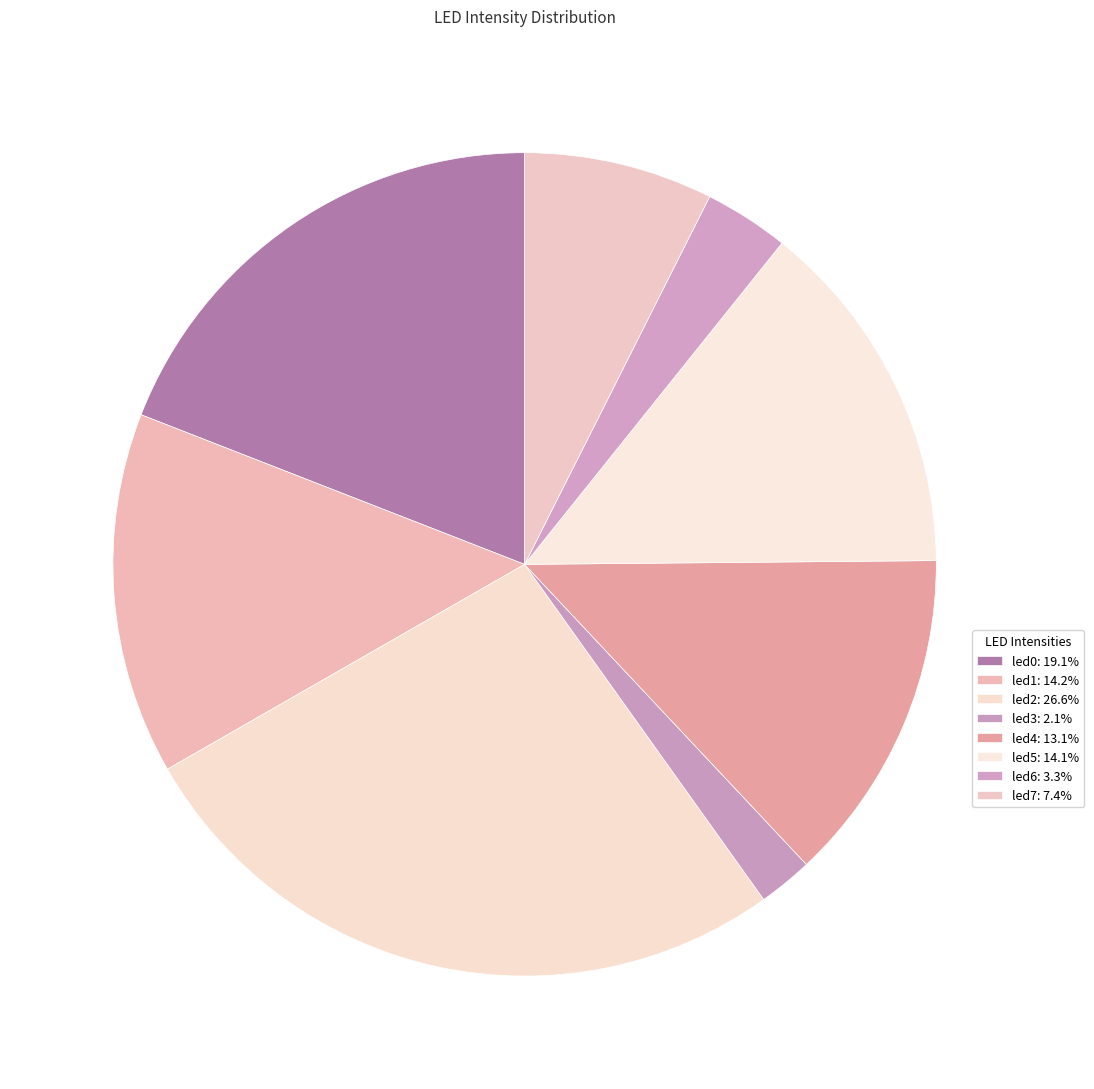

What percentage is the led5 slice, to the nearest percent?

14%